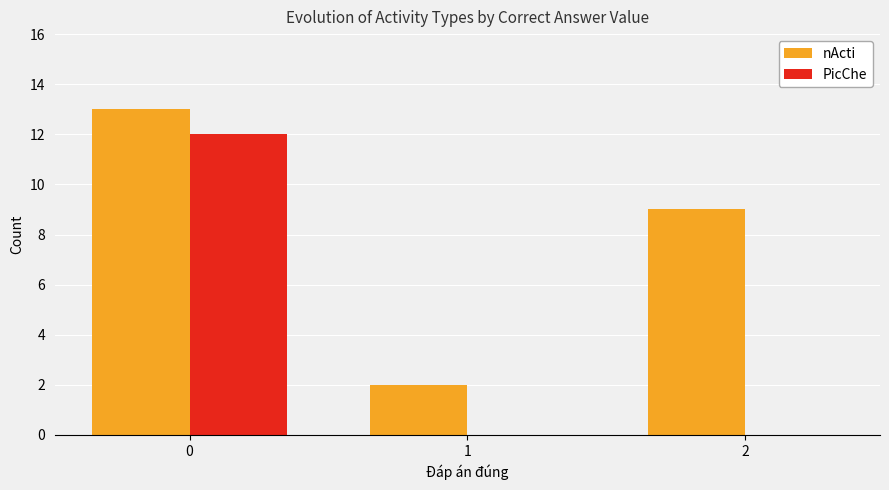

What is the sum of all nActi values?

24